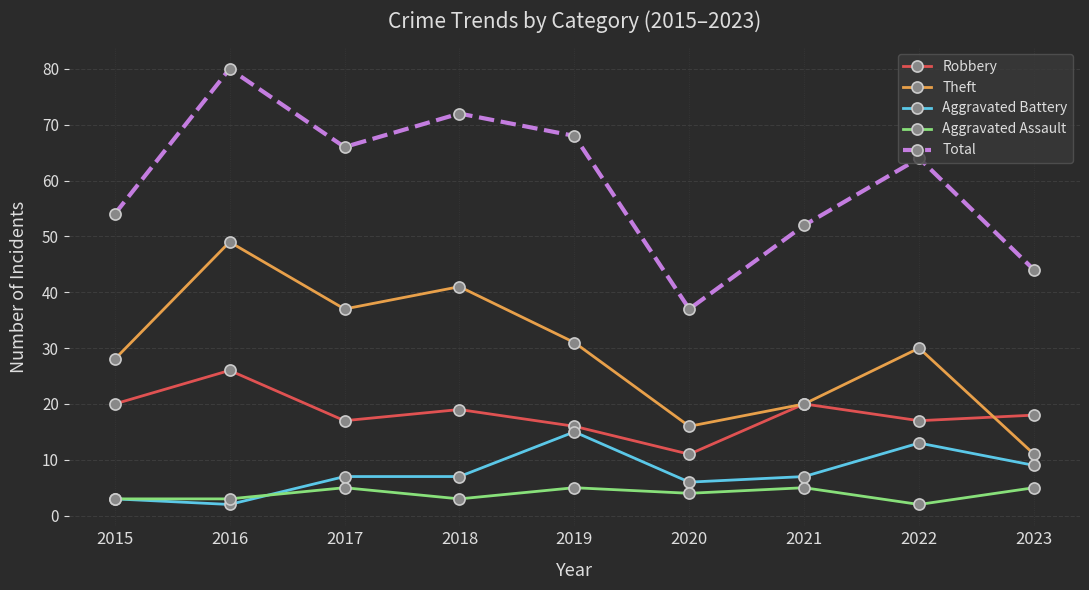

True or false: Total has a value of 44 at 2023.

True